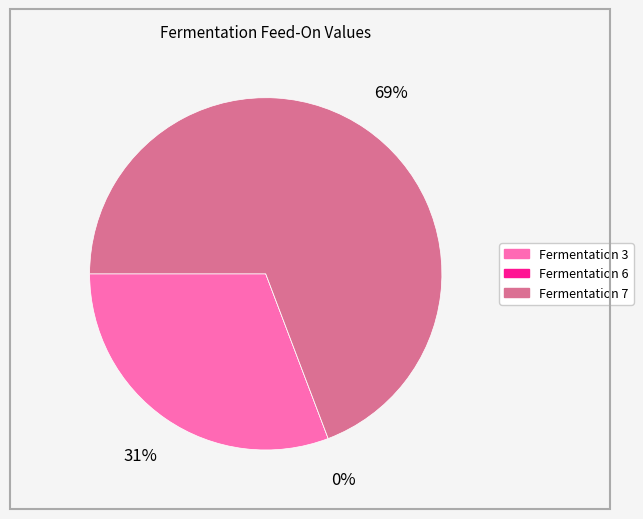

To the nearest percent, what is the difference between the 7 and 6 slice percentages?

69%